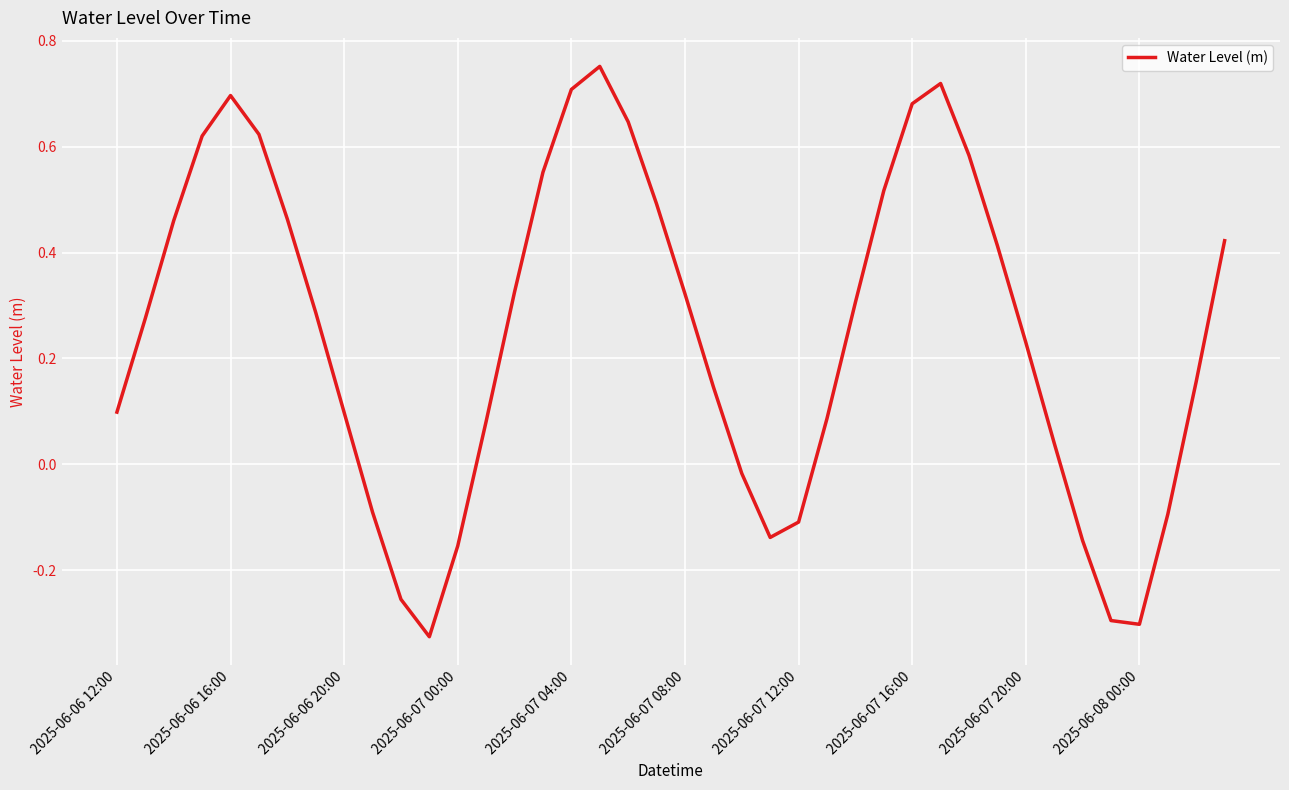

What is the difference between the maximum and minimum values?

1.1